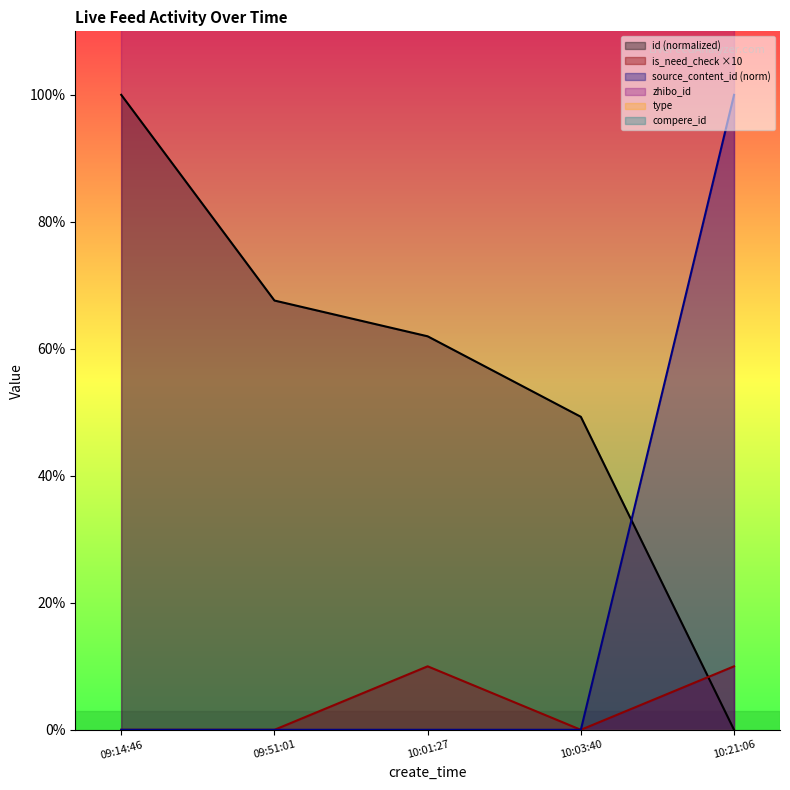

Between which two adjacent categories do id (normalized) and is_need_check ×10 first intersect?

10:03:40 and 10:21:06